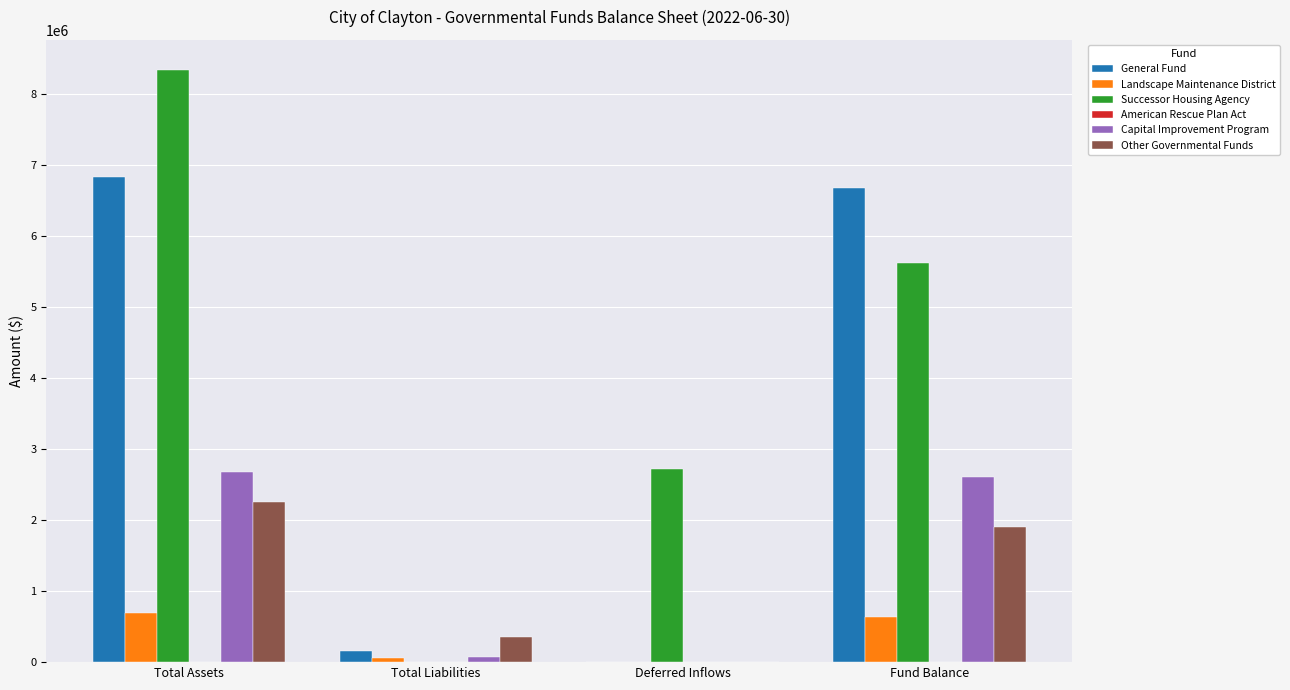

The Capital Improvement Program series shows 67916 at Total Liabilities. True or false?

True